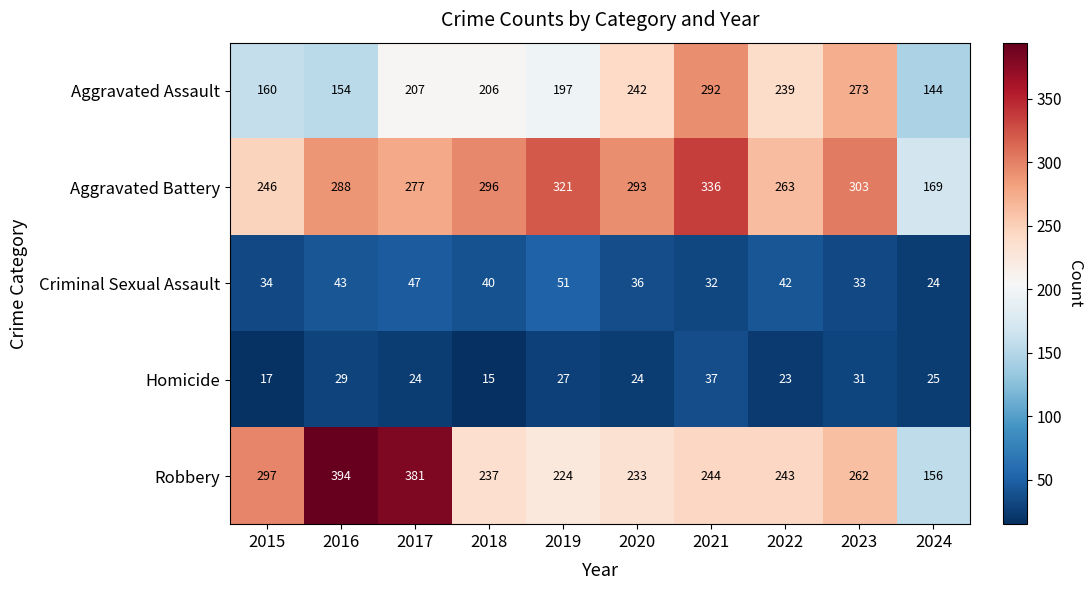

Which series has the largest total across all categories?

Aggravated Battery